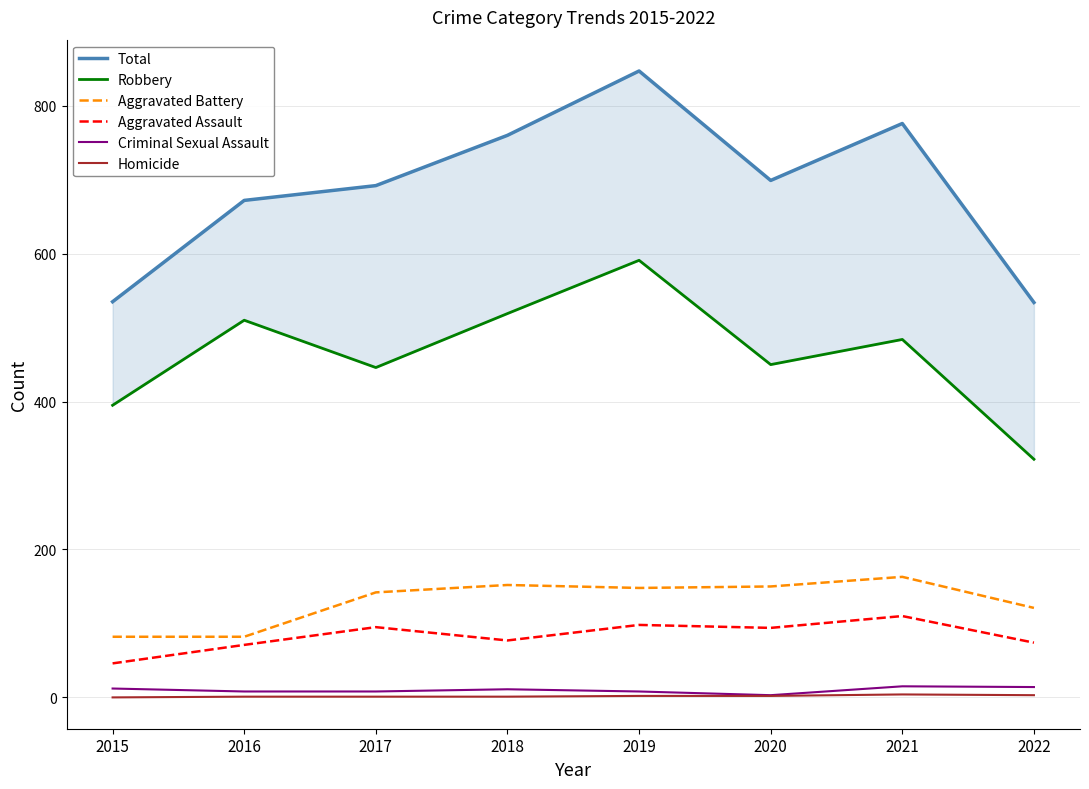

Which series has the largest range (max minus min)?

Total